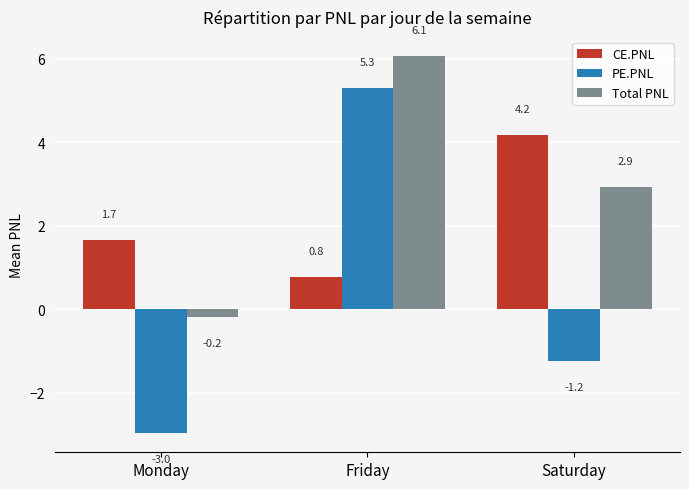

What is the average value of the Total PNL series?

2.9